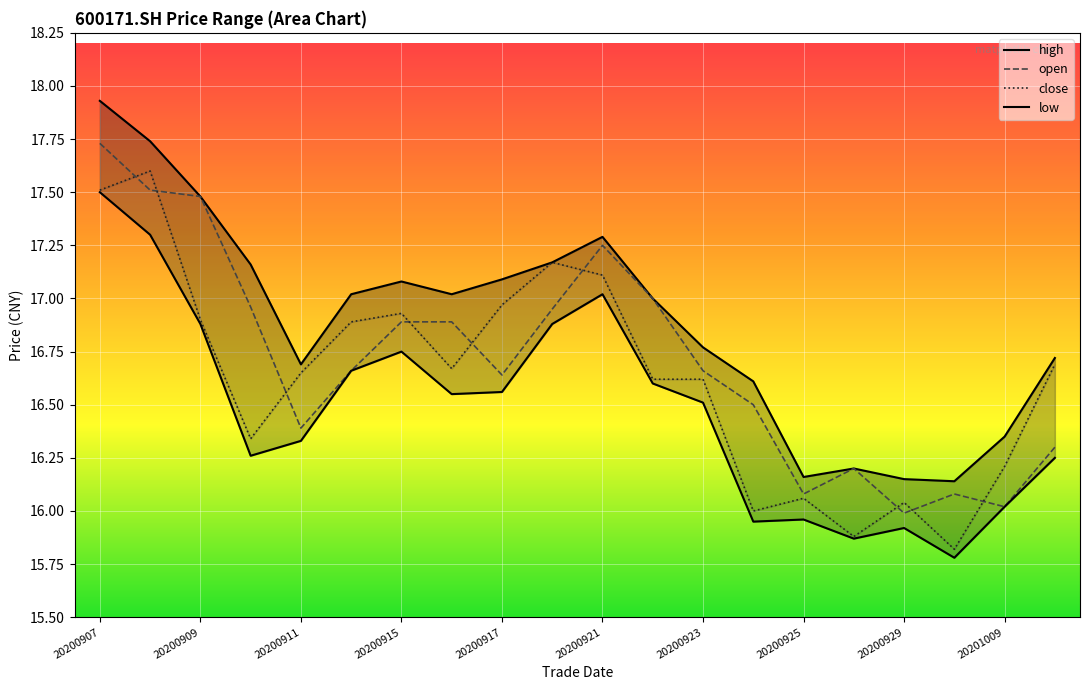

What are all the series names shown in the legend?

high, open, close, low